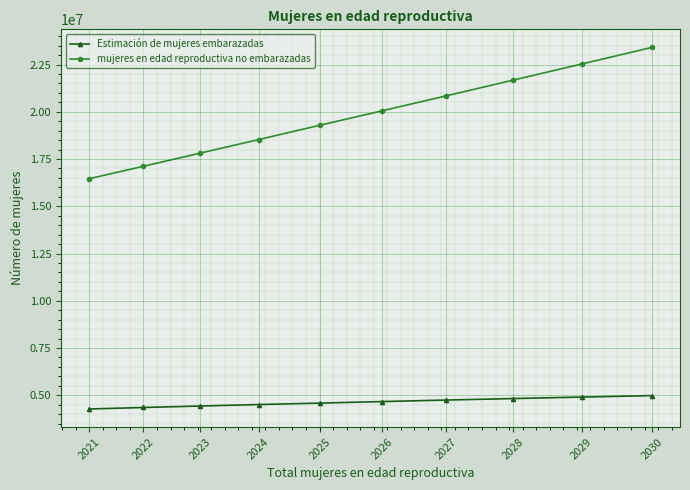

List the labels in order of mujeres en edad reproductiva no embarazadas value, largest first.

2030, 2029, 2028, 2027, 2026, 2025, 2024, 2023, 2022, 2021